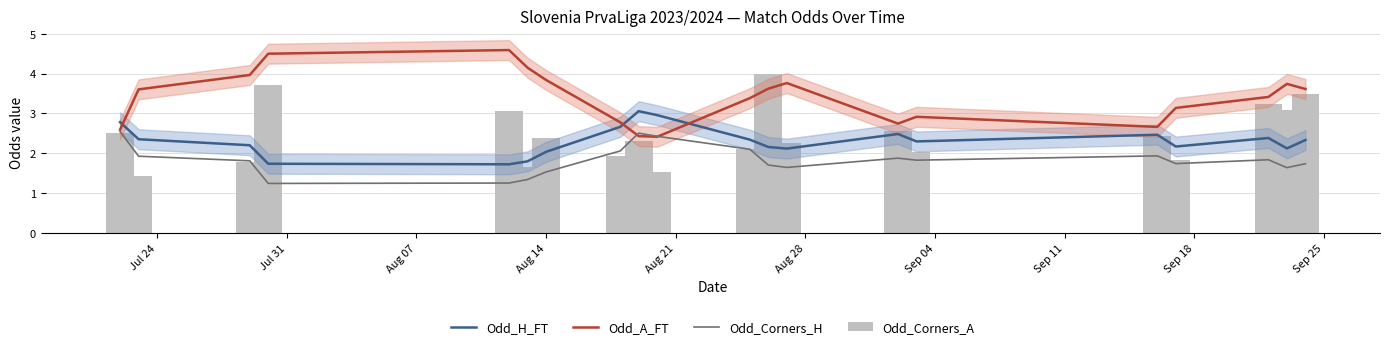

List the series in order of their peak value, lowest first.

Odd_Corners_H, Odd_H_FT, Odd_Corners_A, Odd_A_FT